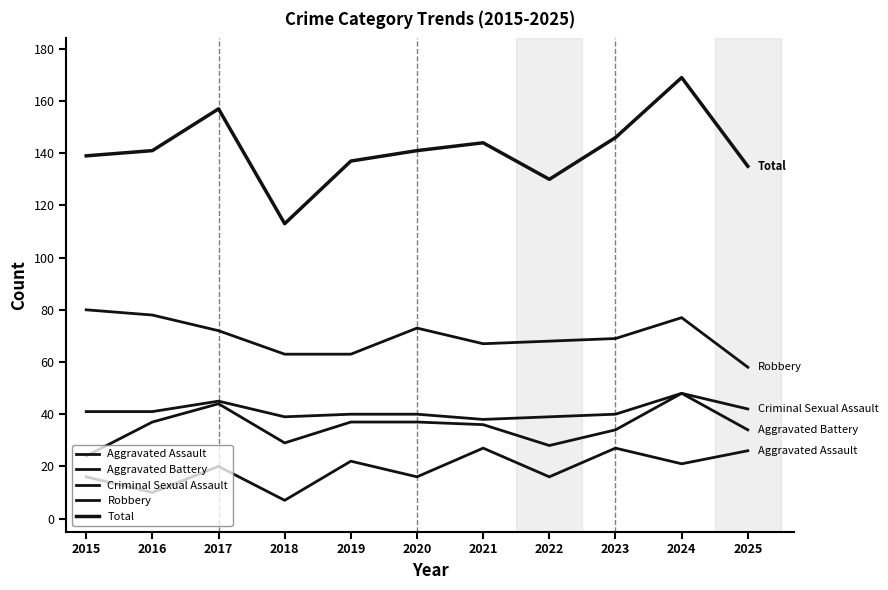

True or false: Robbery has more than 2 interior local peaks.

False